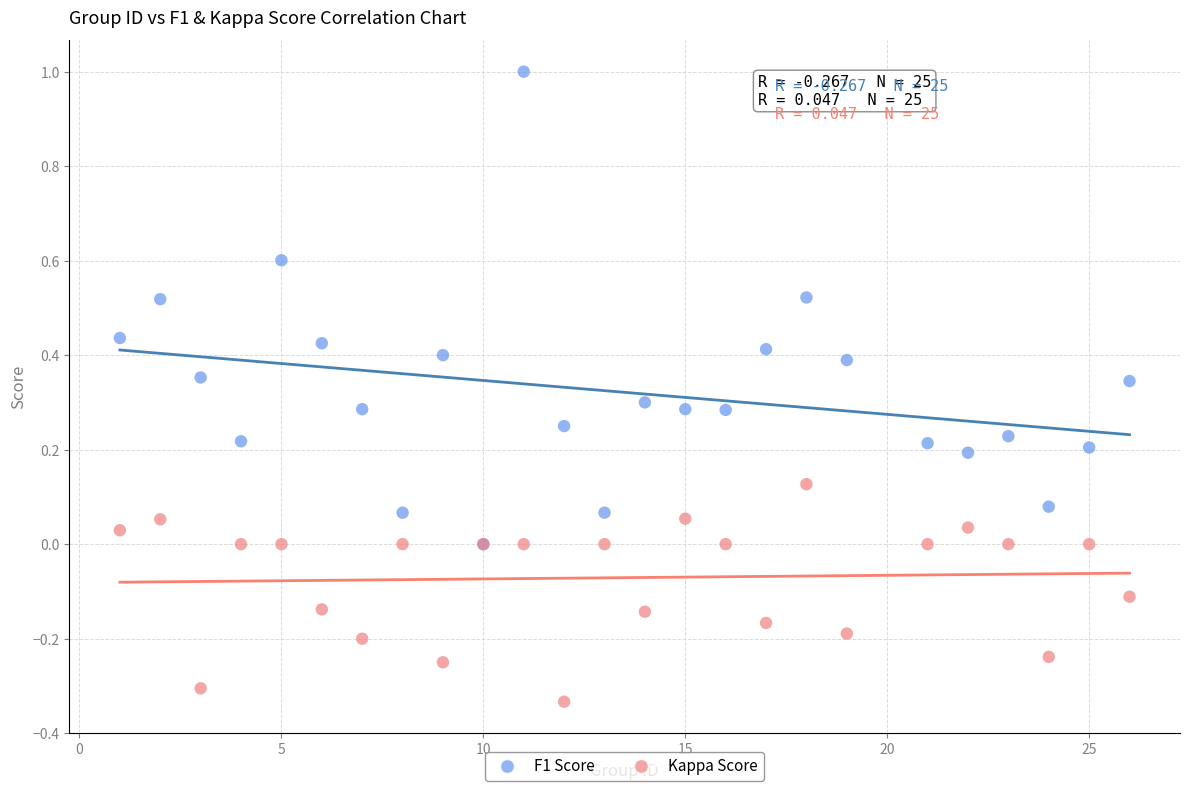

What are all the series names shown in the legend?

F1 Score, Kappa Score